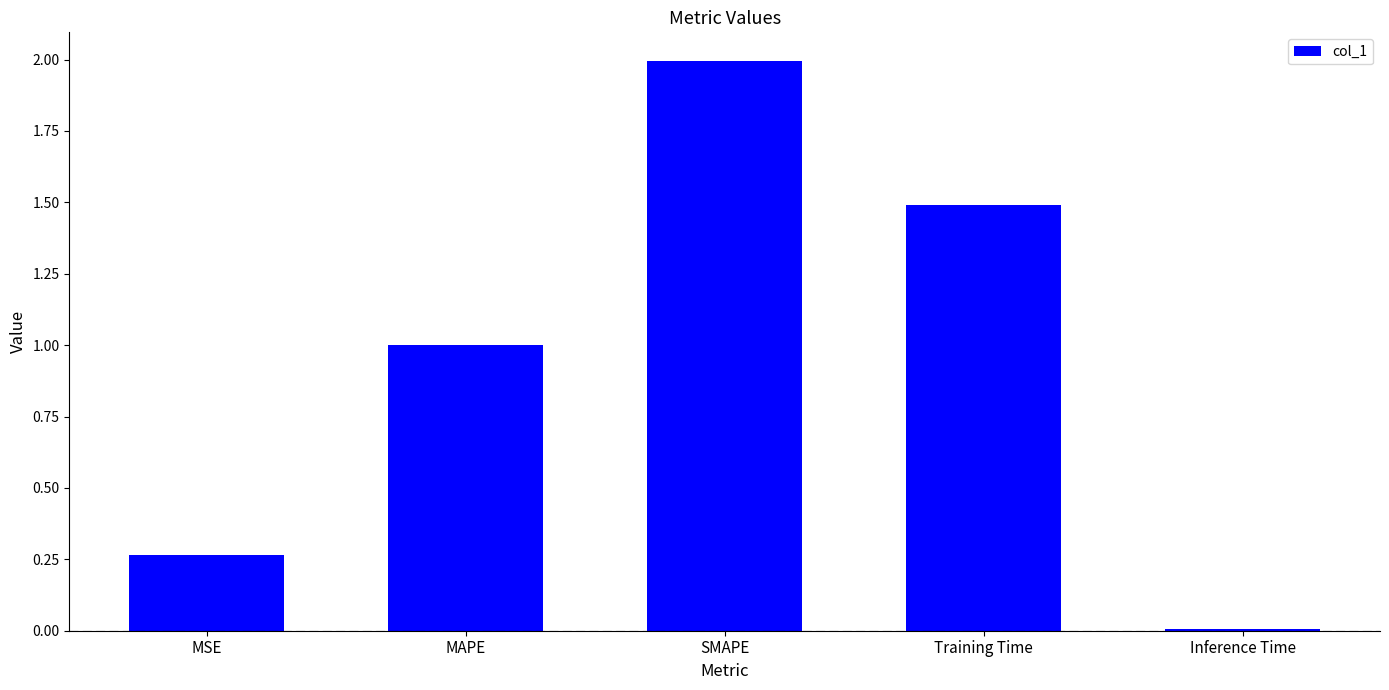

What is the ratio of the value at MSE to the value at Training Time?

0.2